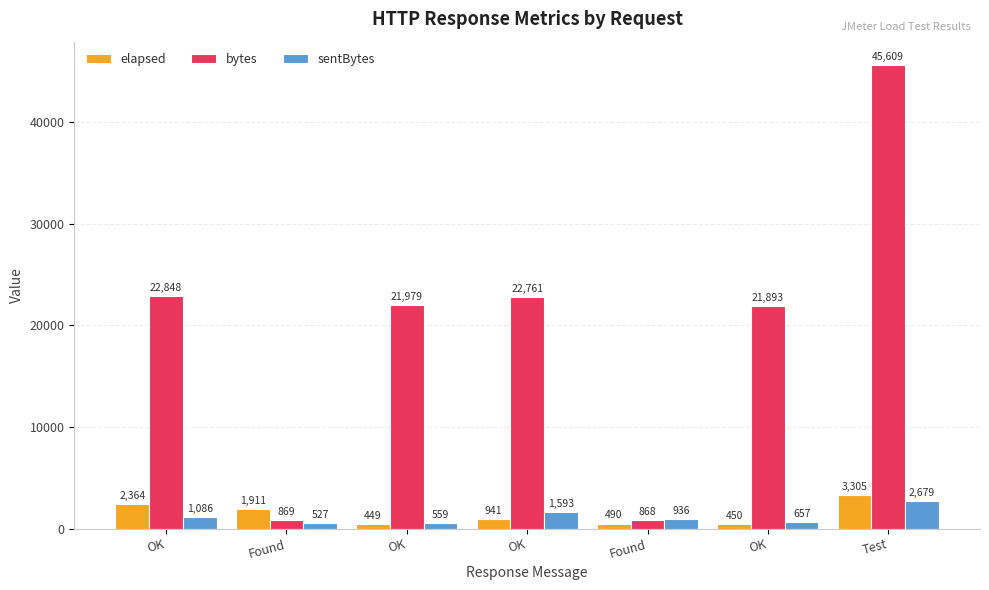

At which category is the sum across all series the highest?

Test